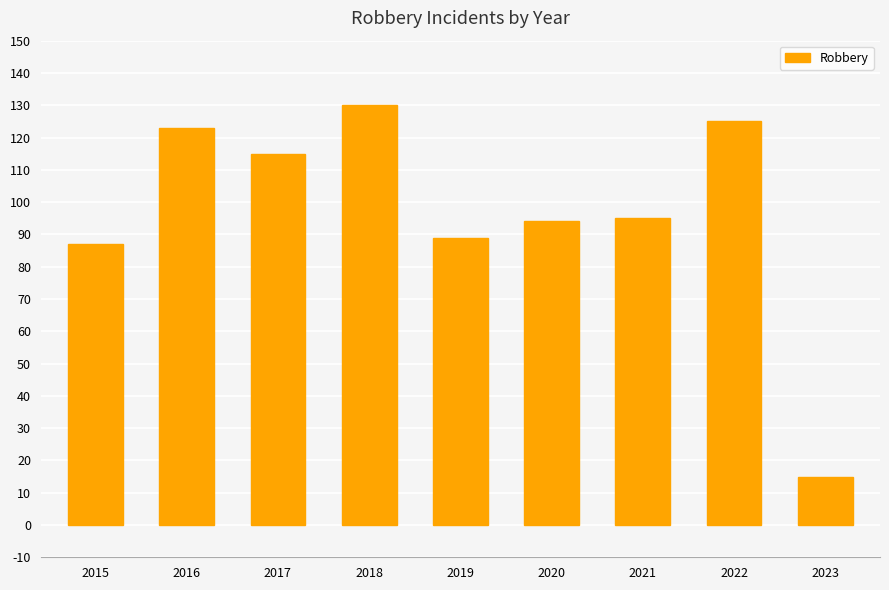

At which category does the chart reach its minimum across all series?

2023